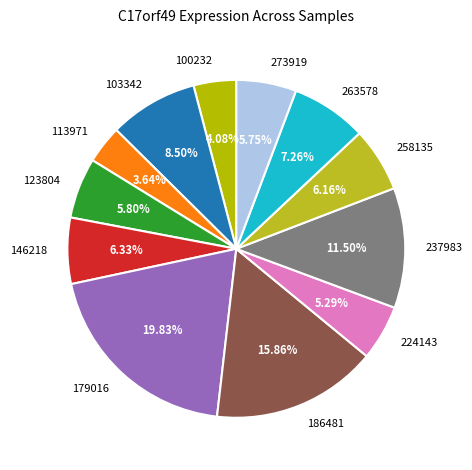

What is the ratio of the value at 273919 to the value at 263578?

0.8